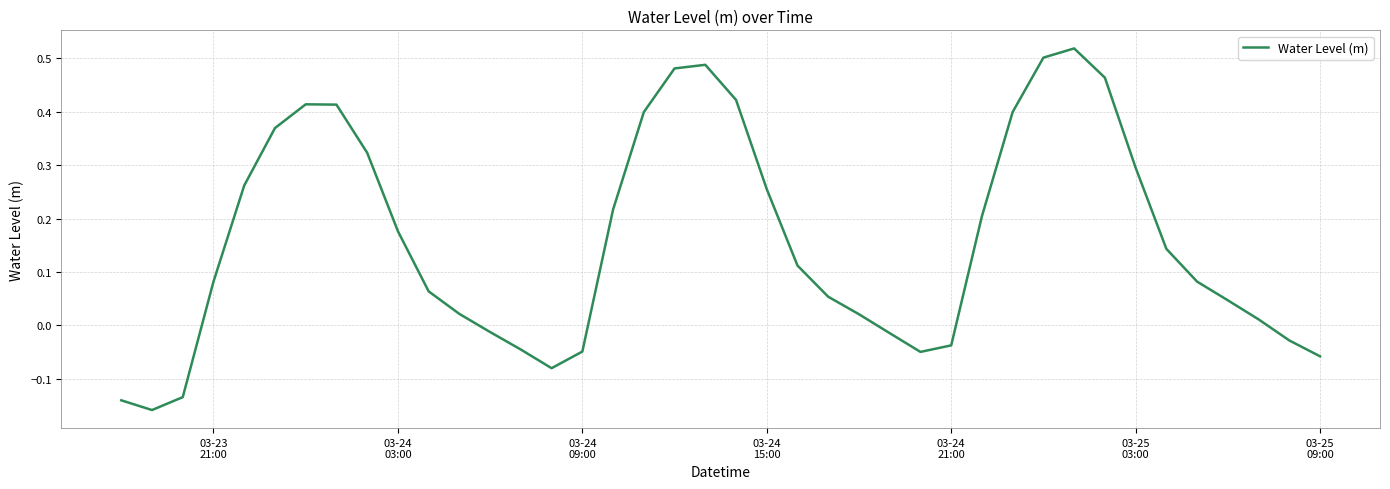

What is the difference between the maximum and minimum values?

0.7